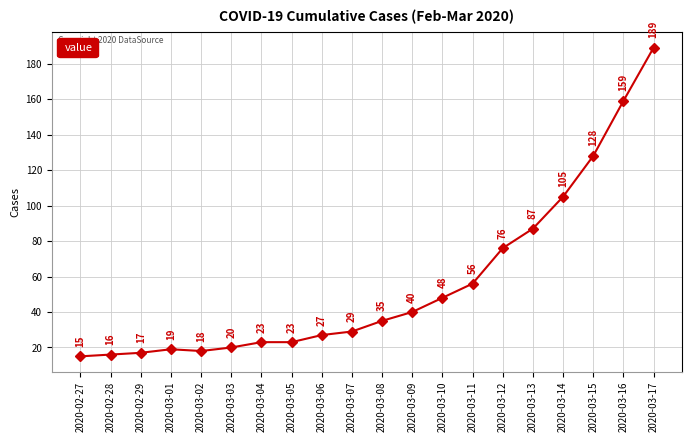

What is the label of the 6th point from the right?

2020-03-12